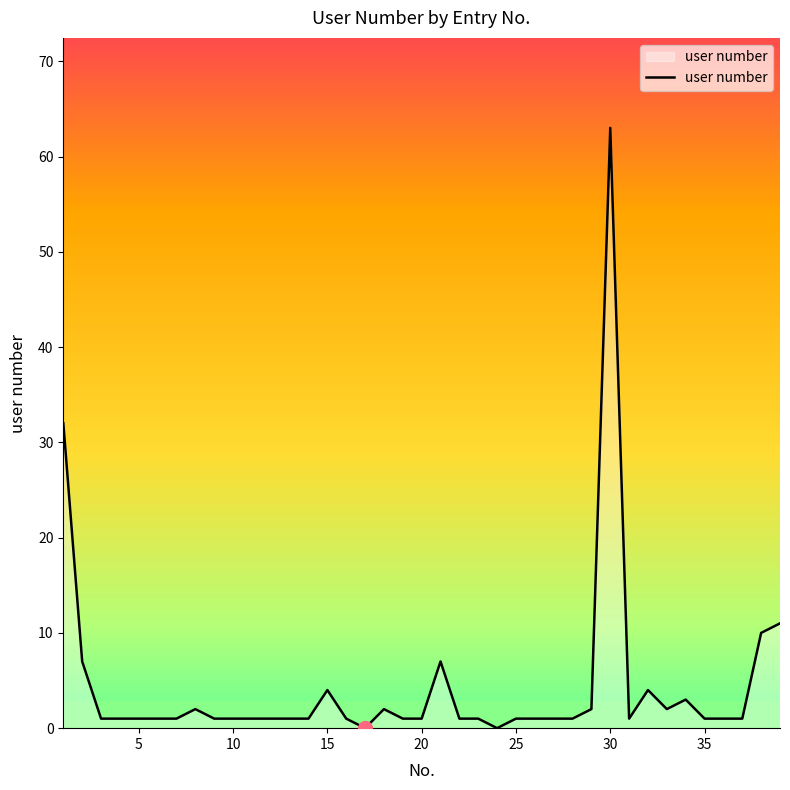

What is the maximum value shown in the chart?

63